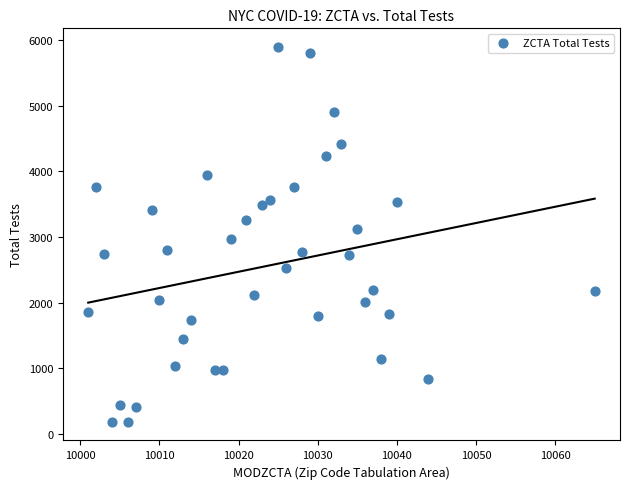

What is the range of X values (max minus min)?

64